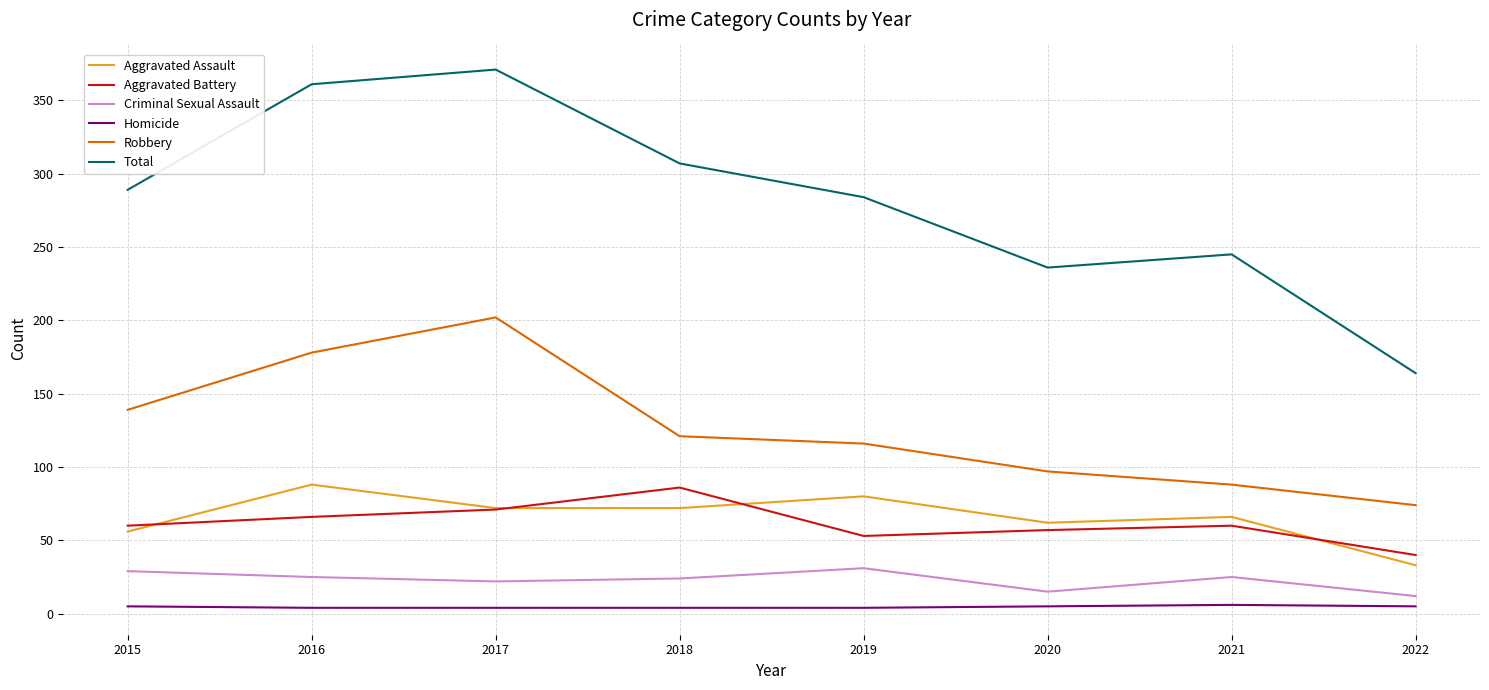

True or false: Homicide and Total cross at least once.

False